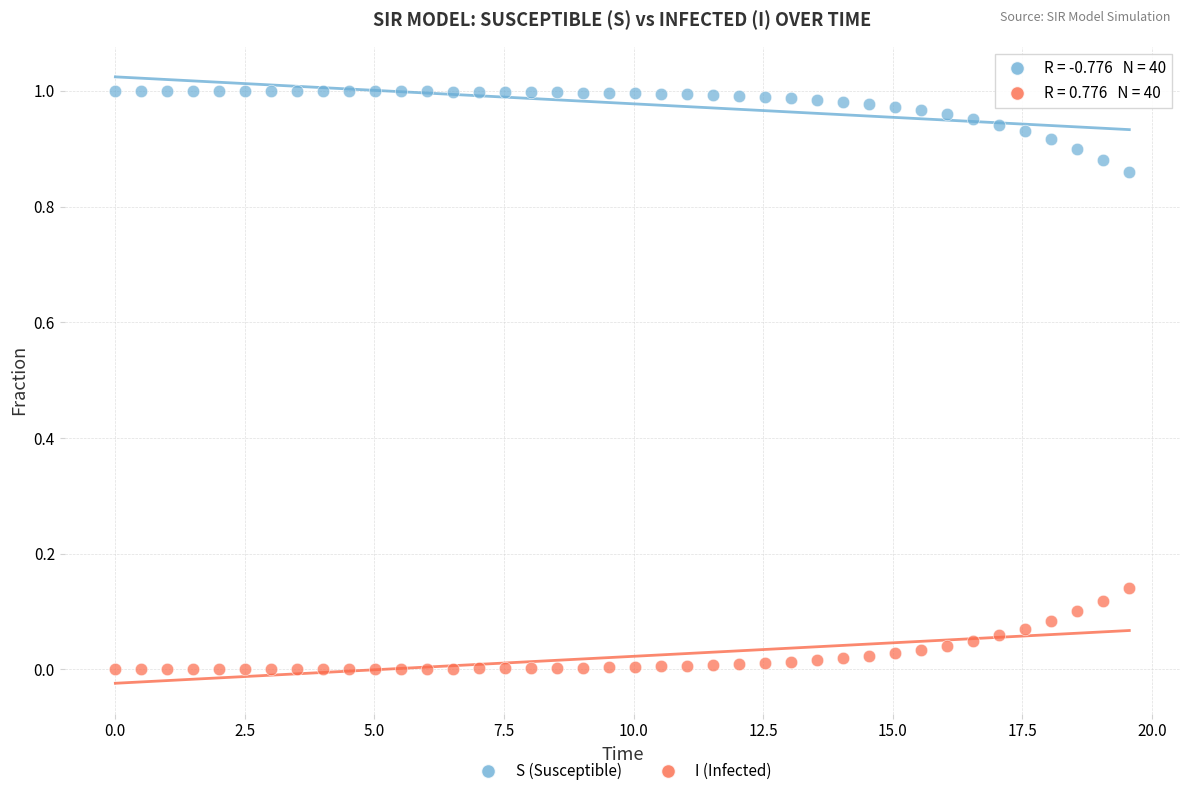

Which series reaches the maximum Y coordinate?

S (Susceptible)